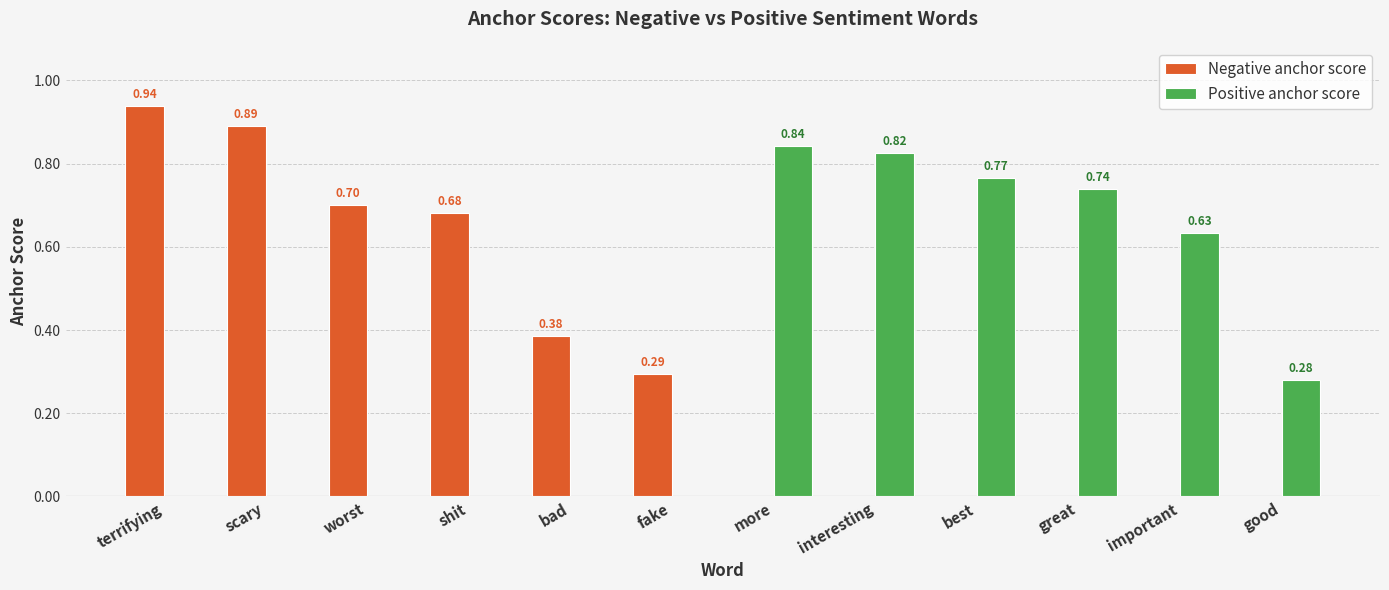

At which category is the sum across all series the highest?

terrifying